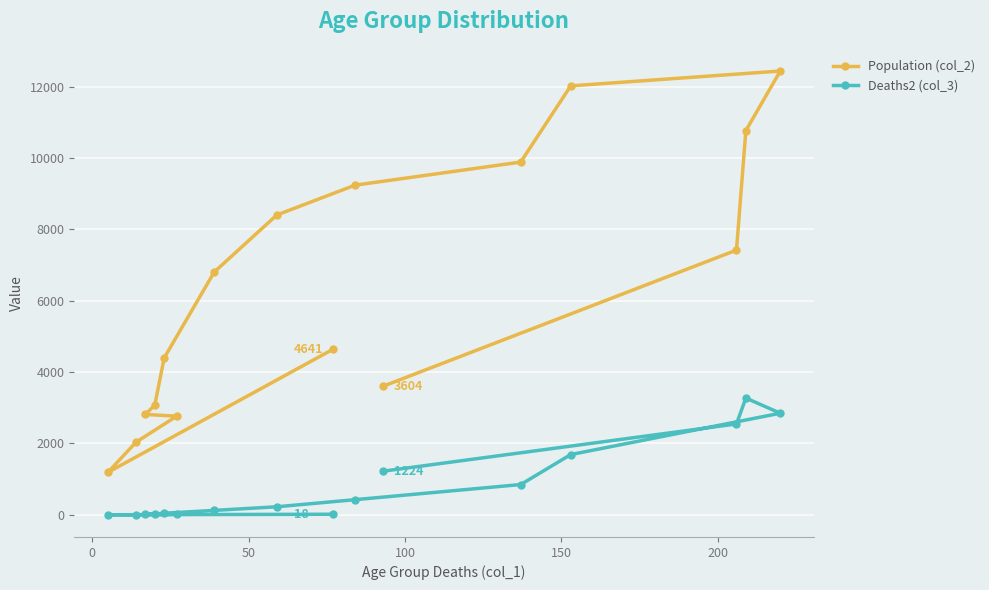

How many values in the Population (col_2) series exceed 6803?

7